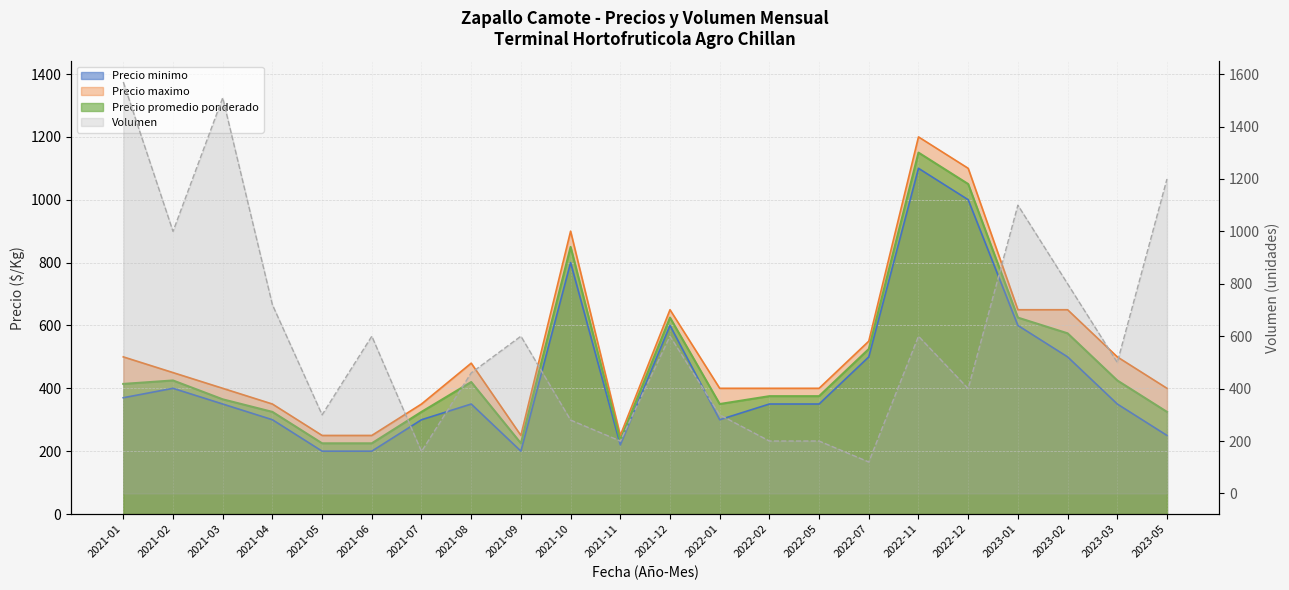

What is the difference between the Volumen values at 2023-02 and 2022-11?

200